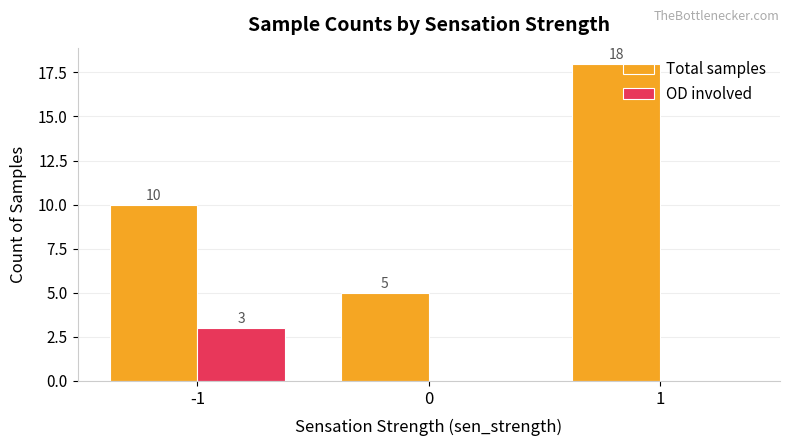

Which series has the largest total across all categories?

Total samples